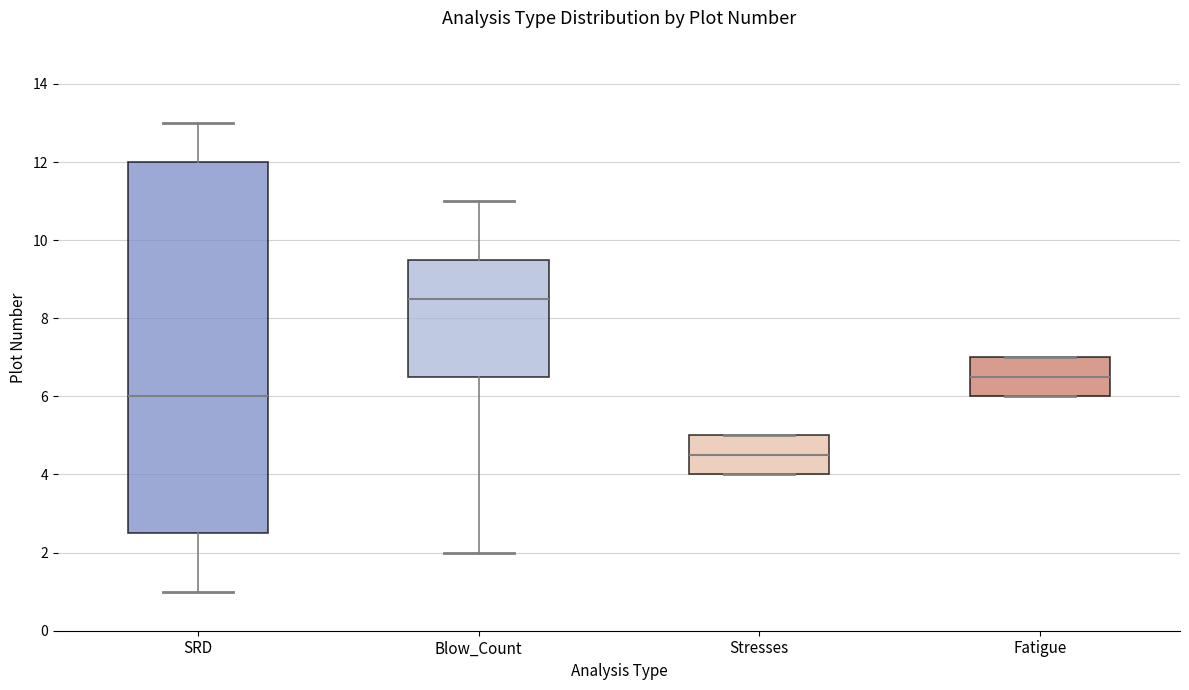

Reading left to right, transcribe this box plot: for each box, give where its median line is, the range the box spans, and where its two whiskers end, as read against the y-axis. The values are not printed on the chart, so give them approximately, as read against the axis.

SRD: median 6.0, box 2.6 to 12.0, whiskers 1.0 to 13.0
Blow_Count: median 8.6, box 6.6 to 9.6, whiskers 2.0 to 11.0
Stresses: median 4.6, box 4.0 to 5.0, whiskers 4.0 to 5.0
Fatigue: median 6.6, box 6.0 to 7.0, whiskers 6.0 to 7.0